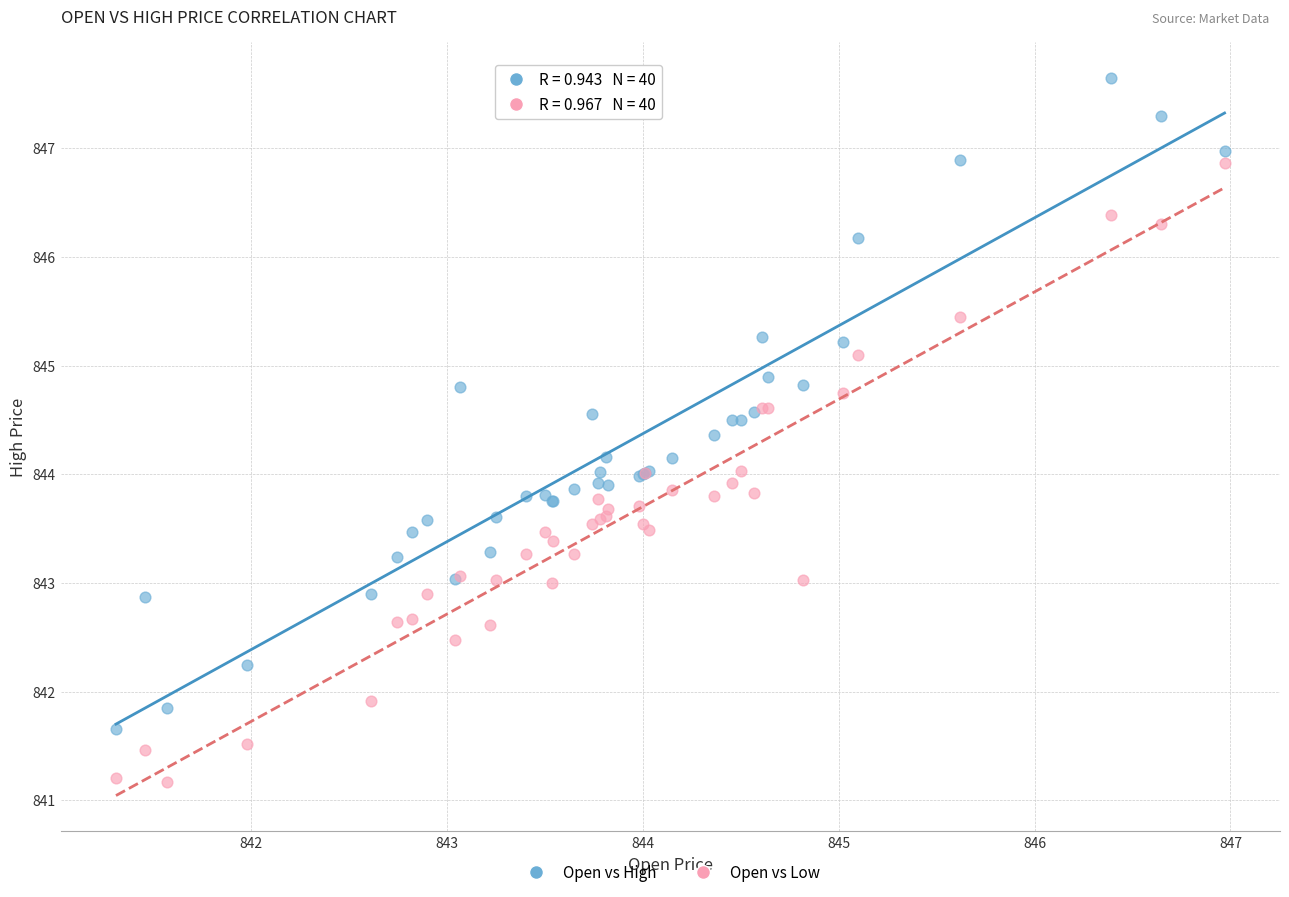

Which series contains the highest Y value?

Open vs High